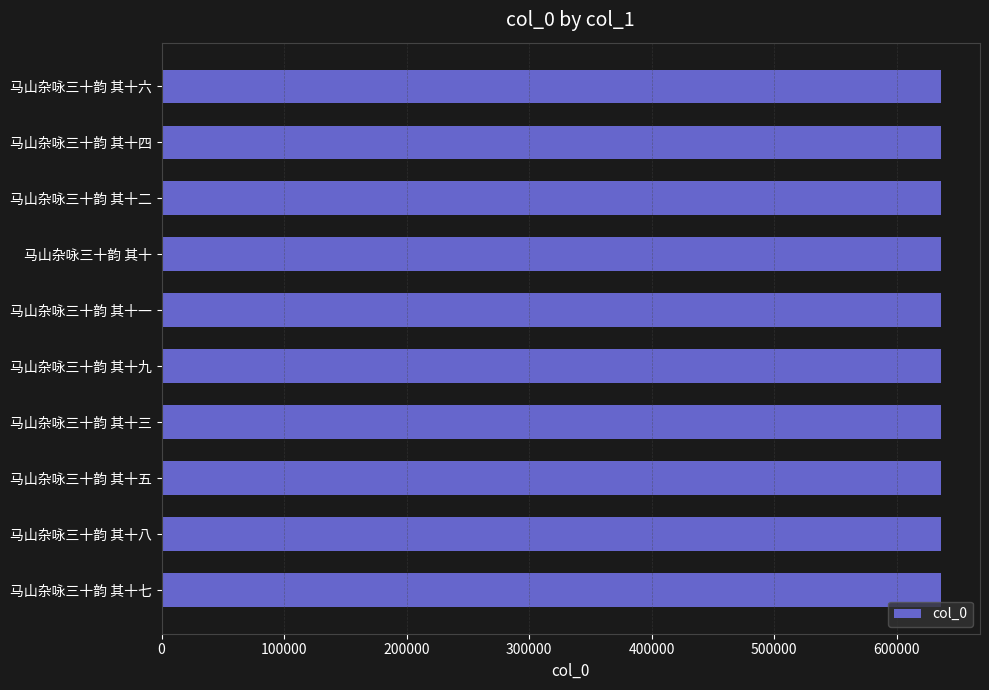

What is the sum of the values at 马山杂咏三十韵 其十九 and 马山杂咏三十韵 其十六?

1272085